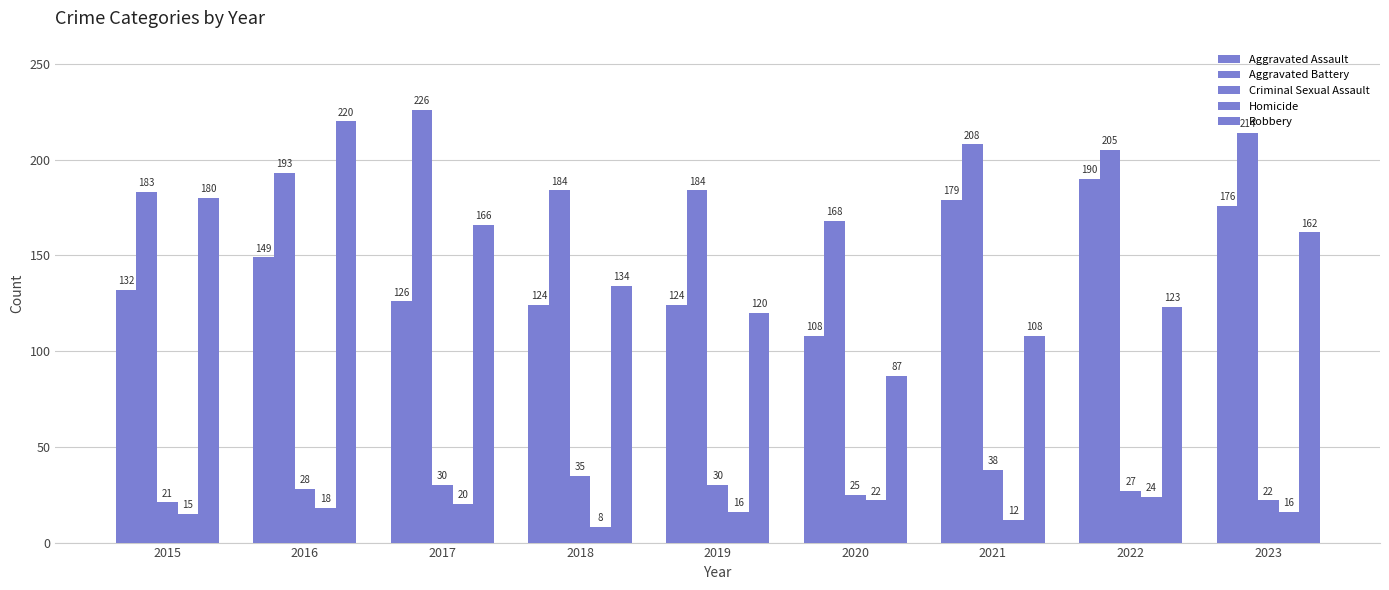

Are the bars horizontal?

No